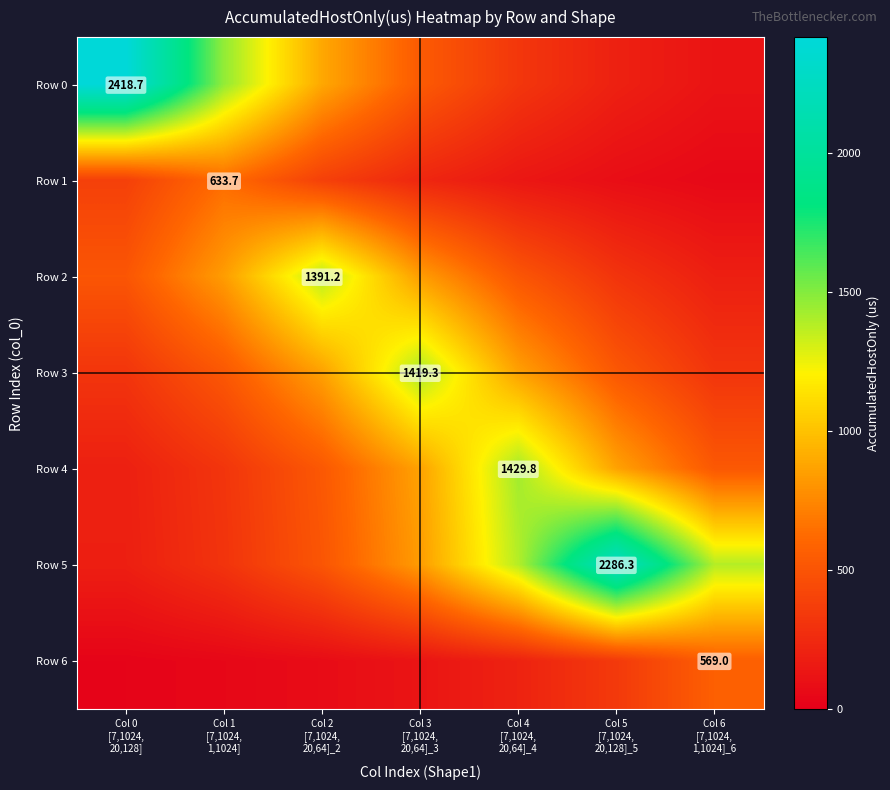

What is the sum of all Row 4 values?

4728.6